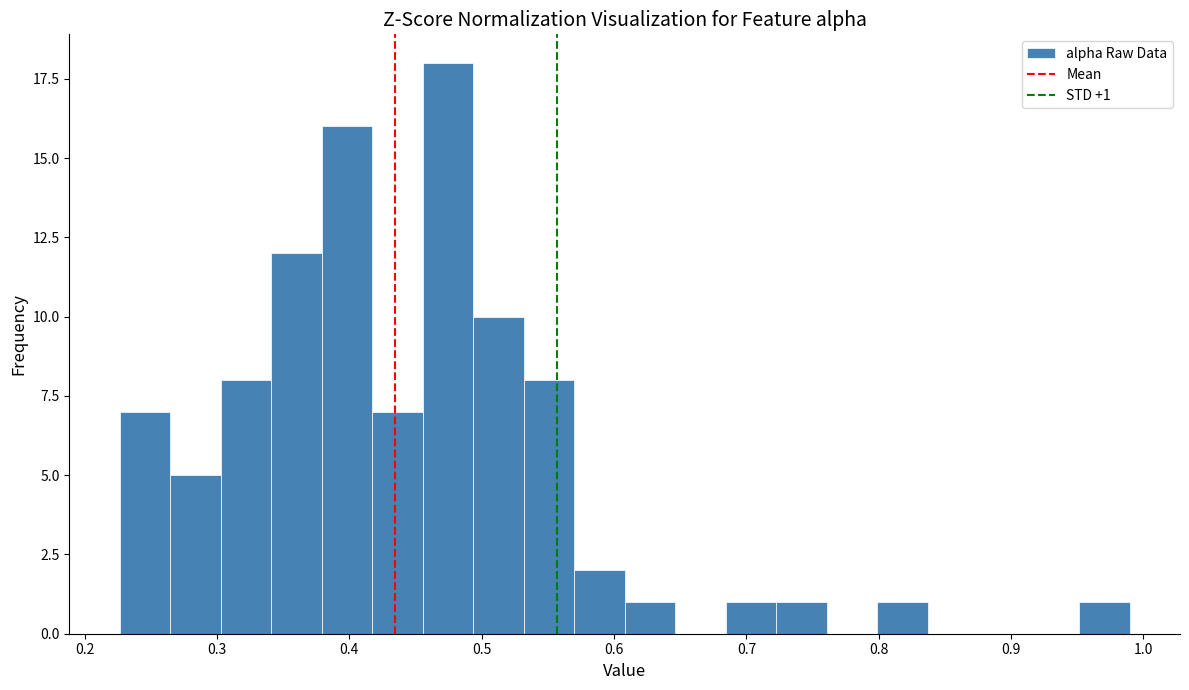

Read against the x-axis, roughly where is the centre of the tallest bar?

0.47